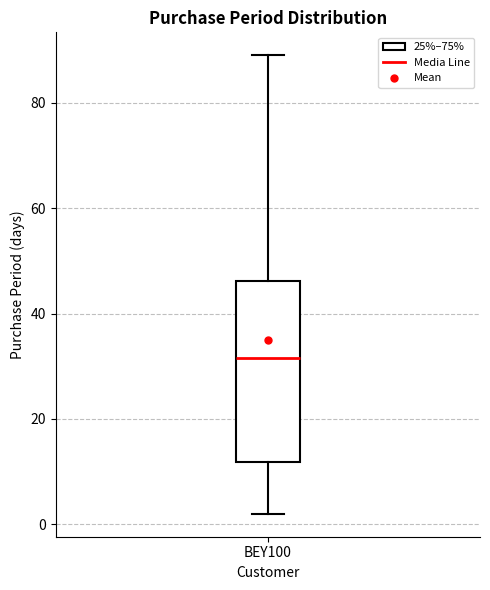

Read this box plot against the y-axis: the position of the median line, the range covered by the box, and the ends of both whiskers. The values are not printed on the chart, so give them approximately, as read against the axis.

median 32, box 12 to 46, whiskers 2 to 90